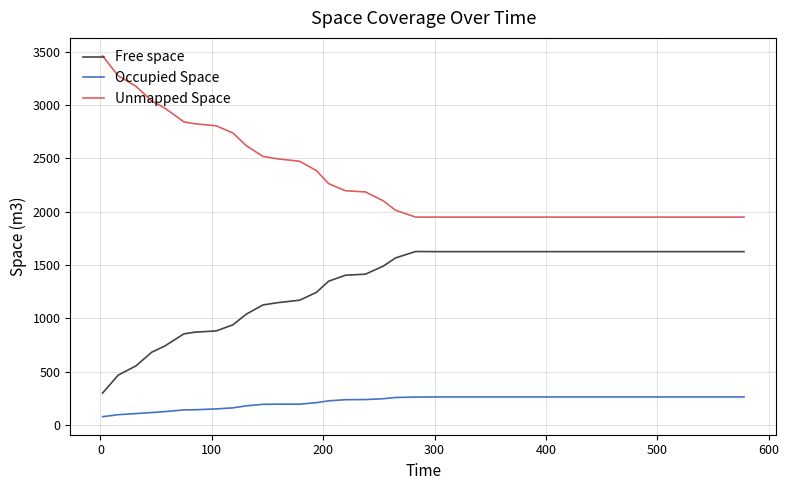

True or false: Free space and Unmapped Space cross at least once.

False